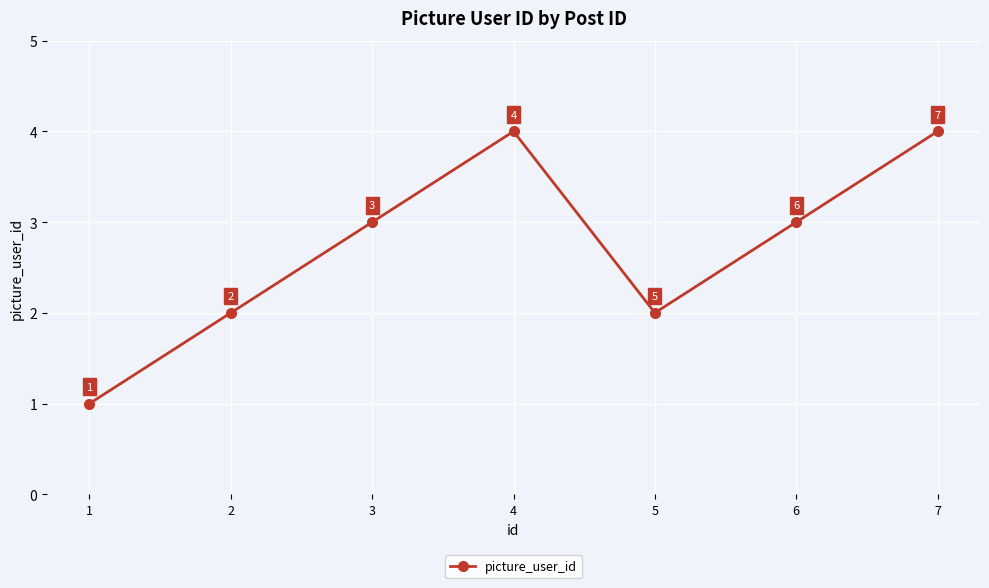

How many lines are shown in the chart?

1